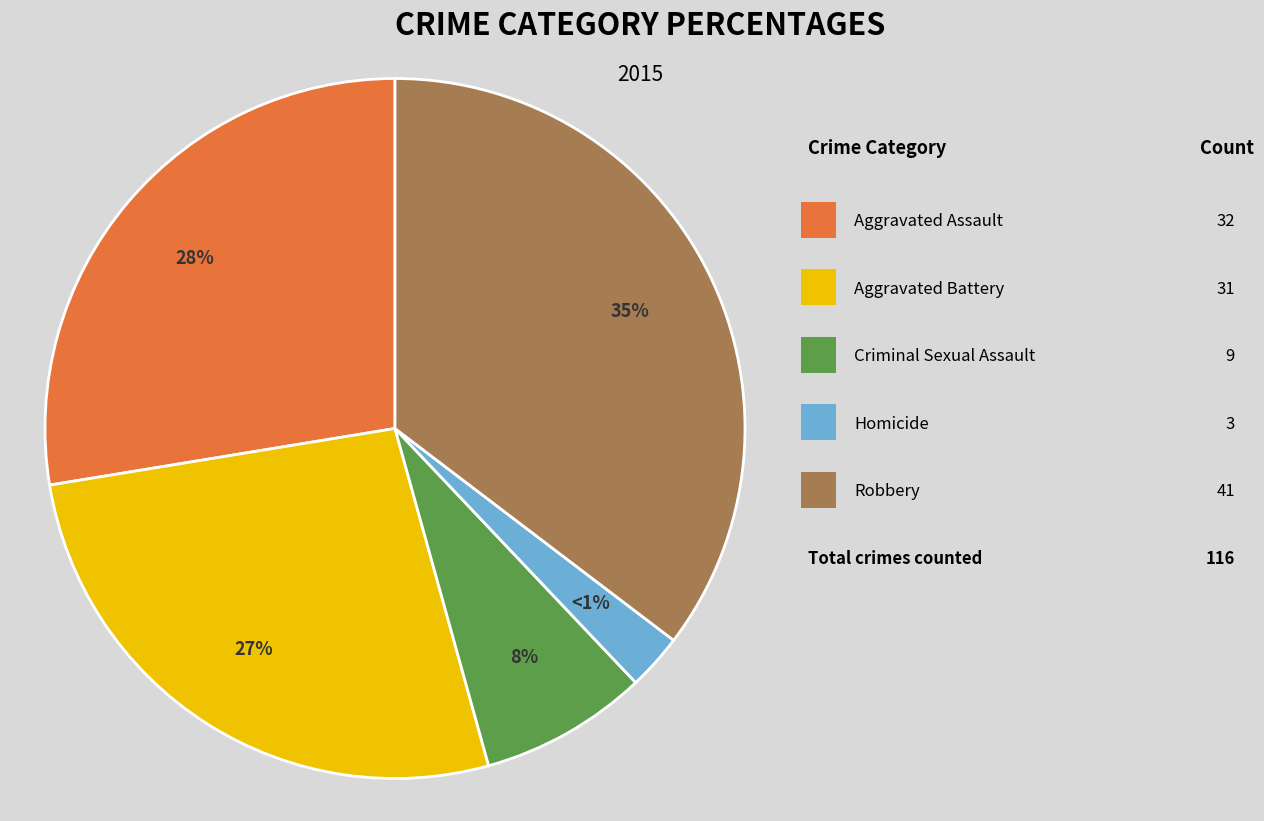

Which slice is the smallest?

Homicide